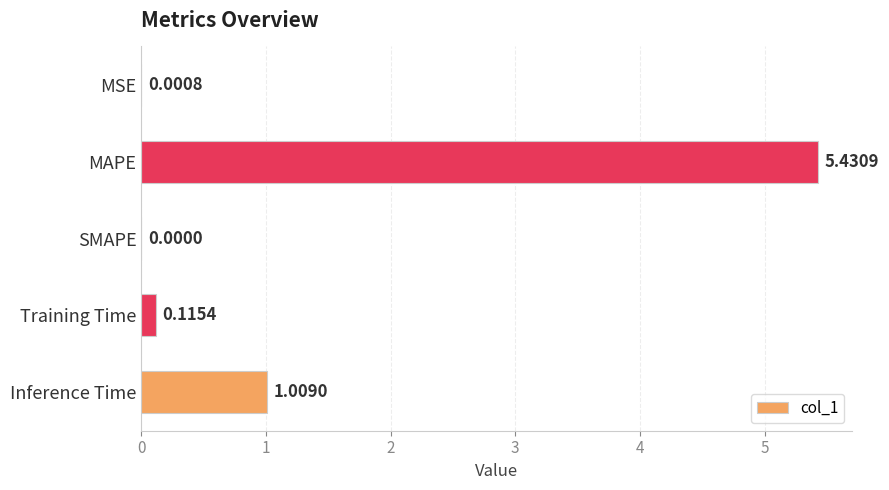

Which category has the highest value across all series?

MAPE